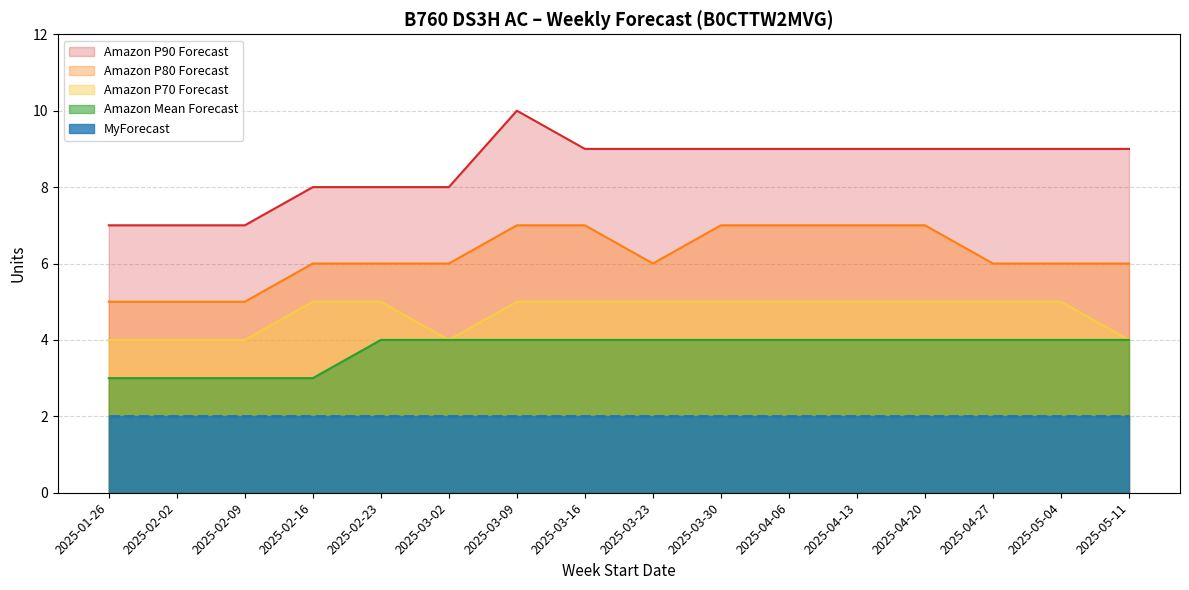

At which label does Amazon P90 Forecast first exceed 9?

2025-03-09